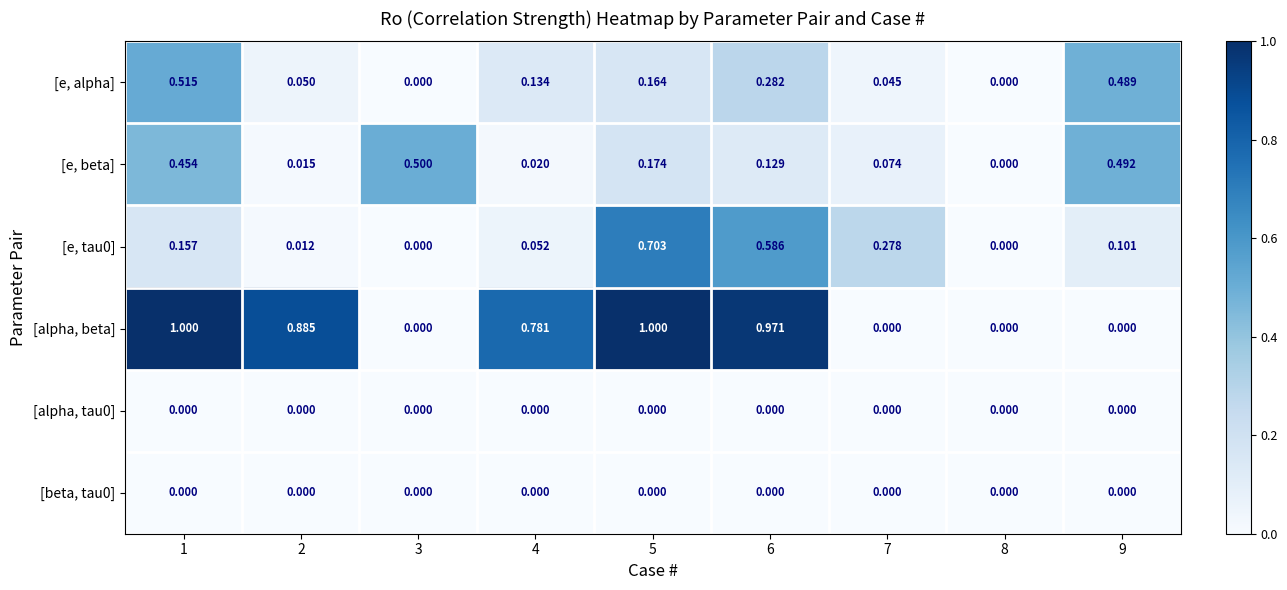

Between 1 and 8, which series saw the biggest shift?

[alpha, beta]